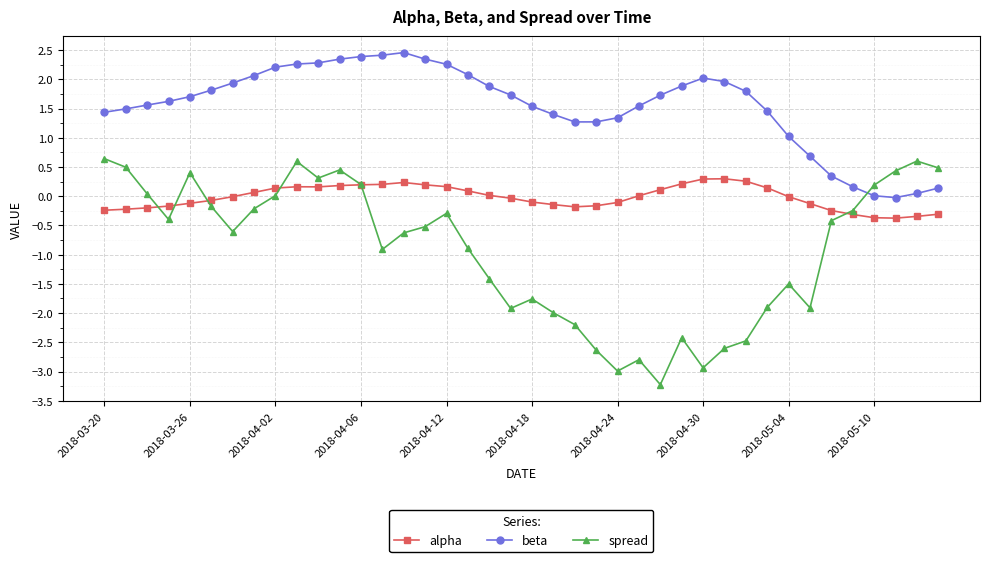

What is the maximum value for alpha?

0.3